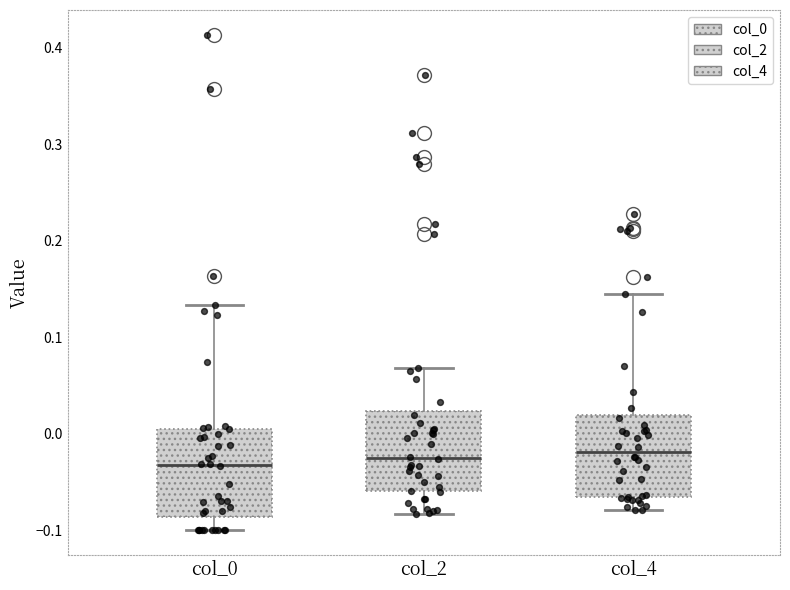

Reading left to right, transcribe this box plot: for each box, give where its median line is, the range the box spans, and where its two whiskers end, as read against the y-axis. The values are not printed on the chart, so give them approximately, as read against the axis.

col_0: median -0.03, box -0.09 to 0.01, whiskers -0.10 to 0.13
col_2: median -0.02, box -0.06 to 0.02, whiskers -0.08 to 0.07
col_4: median -0.02, box -0.07 to 0.02, whiskers -0.08 to 0.15